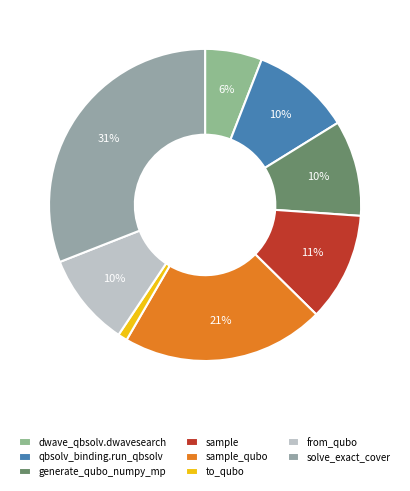

To the nearest percent, what is the difference between the solve_exact_cover and from_qubo slice percentages?

21%